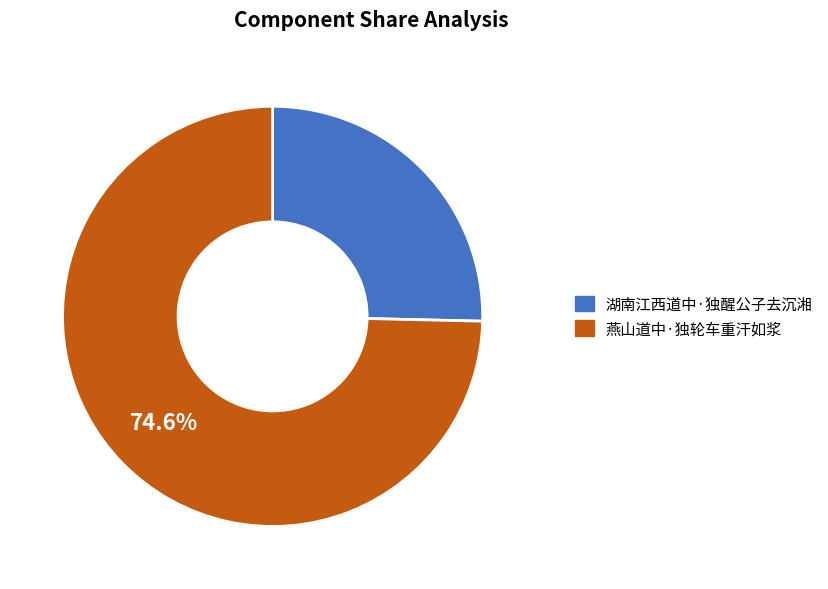

Combined, do 湖南江西道中·独醒公子去沉湘 and 燕山道中·独轮车重汗如浆 account for over 50%?

Yes